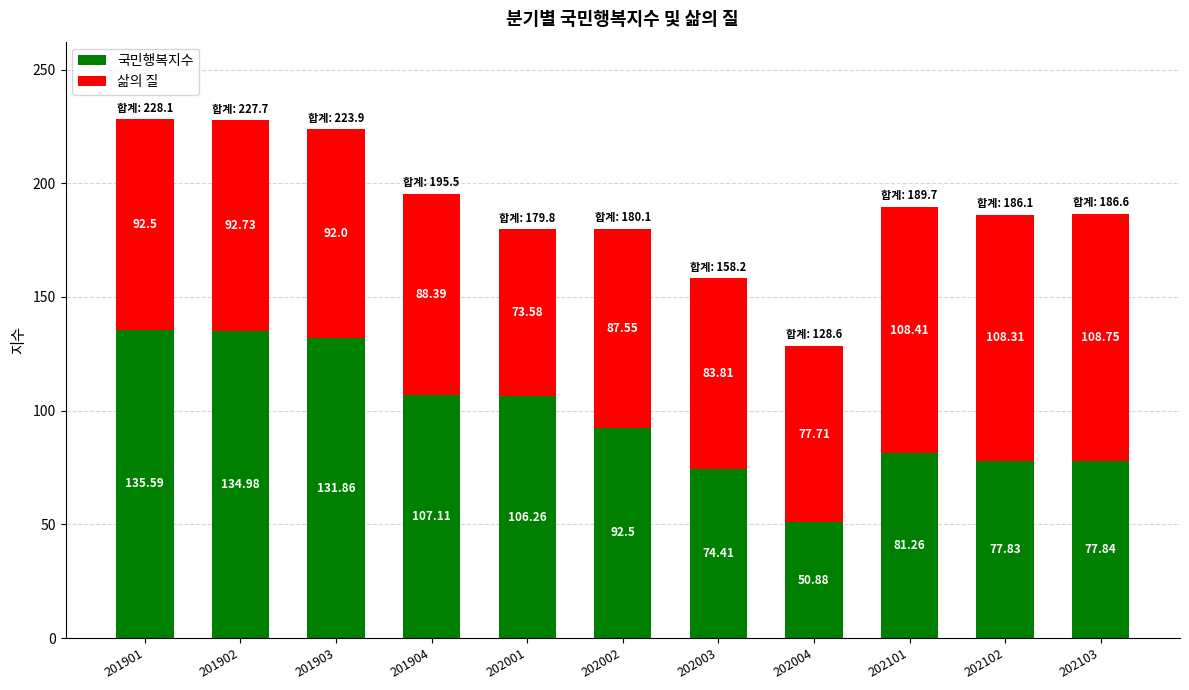

Rank the categories by 국민행복지수 value from highest to lowest.

201901, 201902, 201903, 201904, 202001, 202002, 202101, 202103, 202102, 202003, 202004